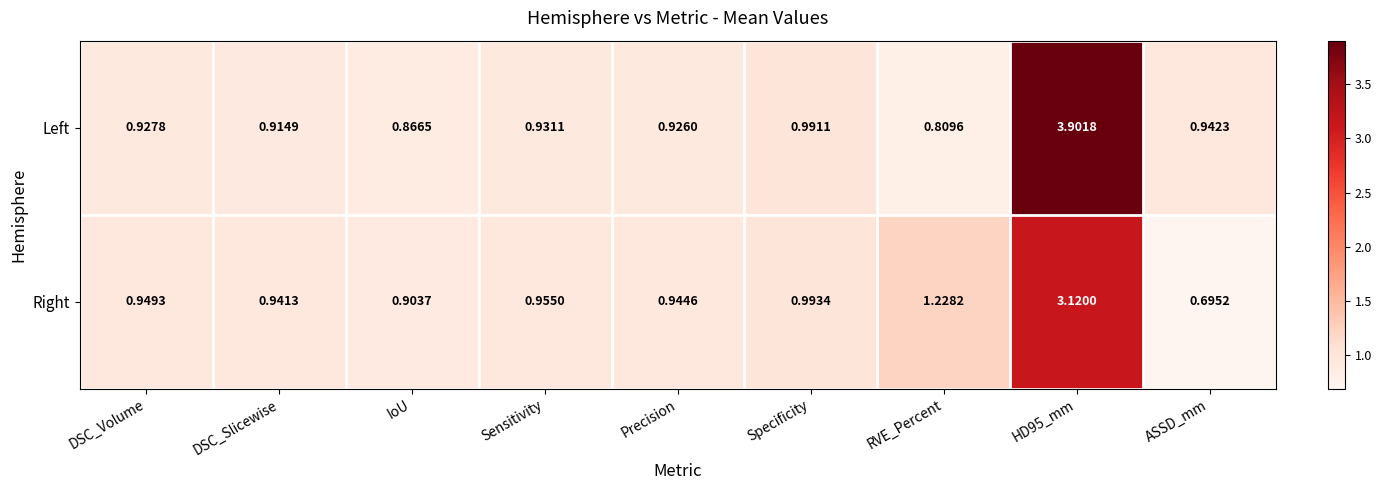

Which category has the lowest value across all series?

ASSD_mm